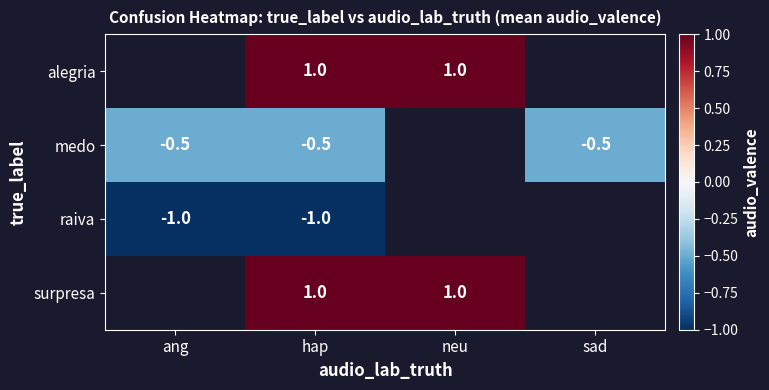

True or false: medo has a value of -0.5 at sad.

True